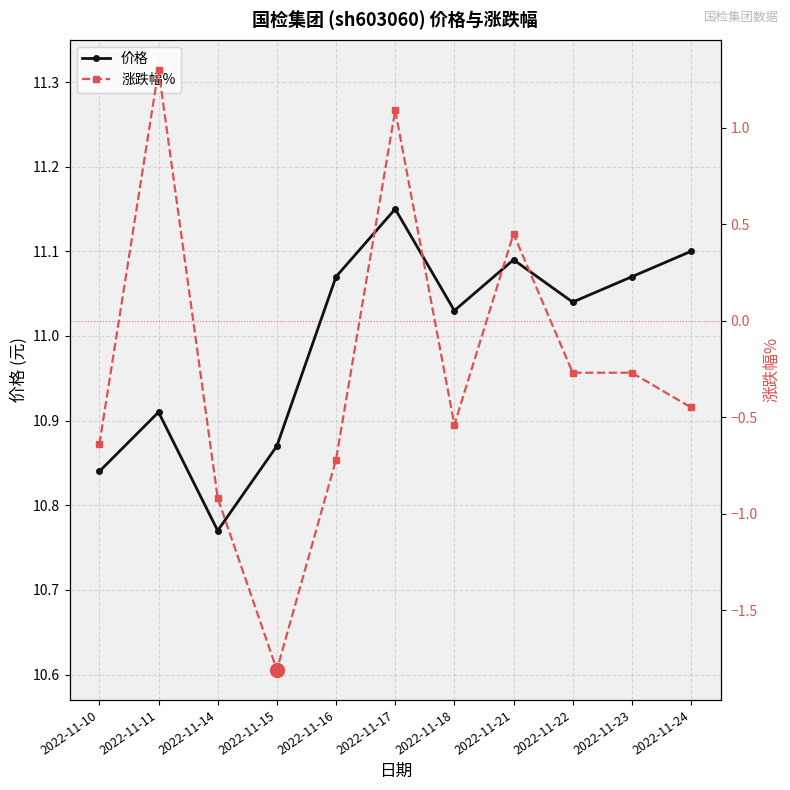

How many interior local valleys does the 价格 series have?

3